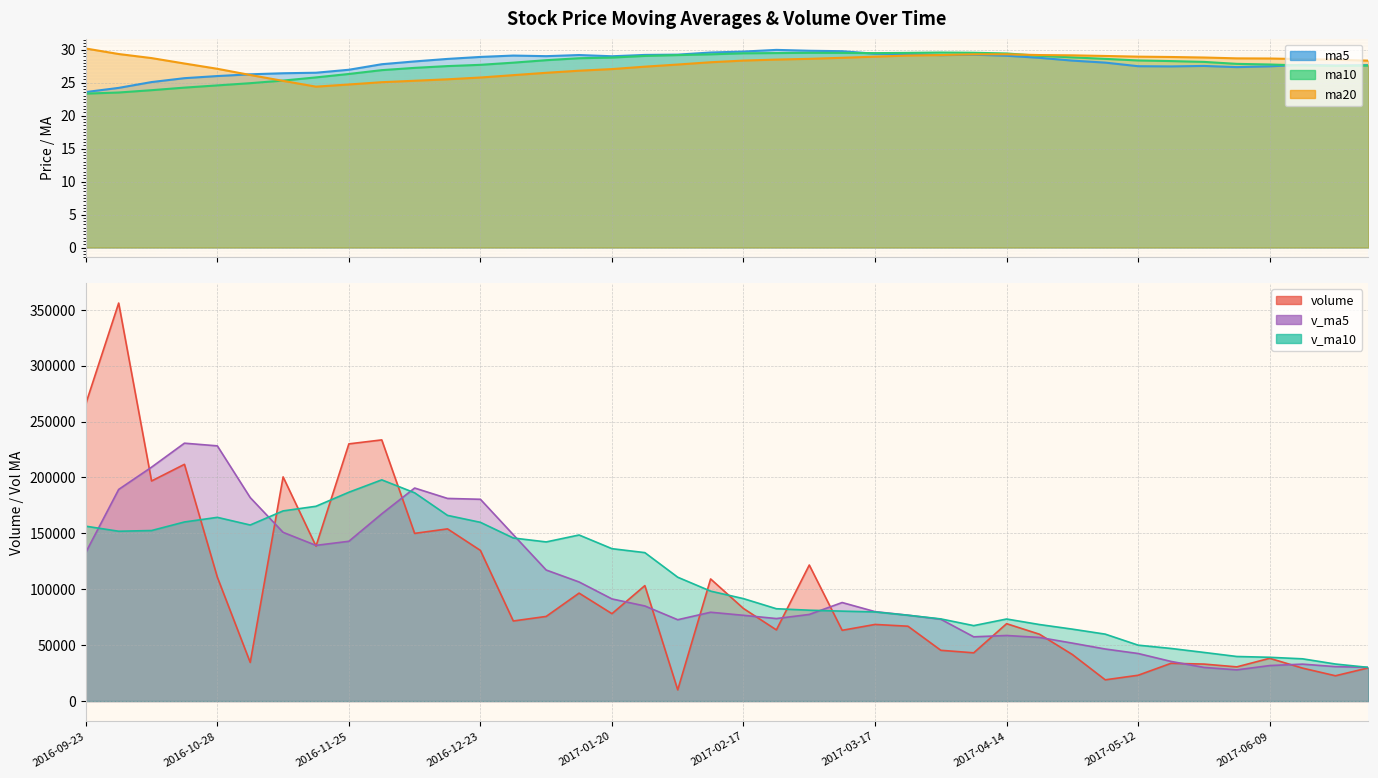

At how many categories does at least one series exceed 172738?

13